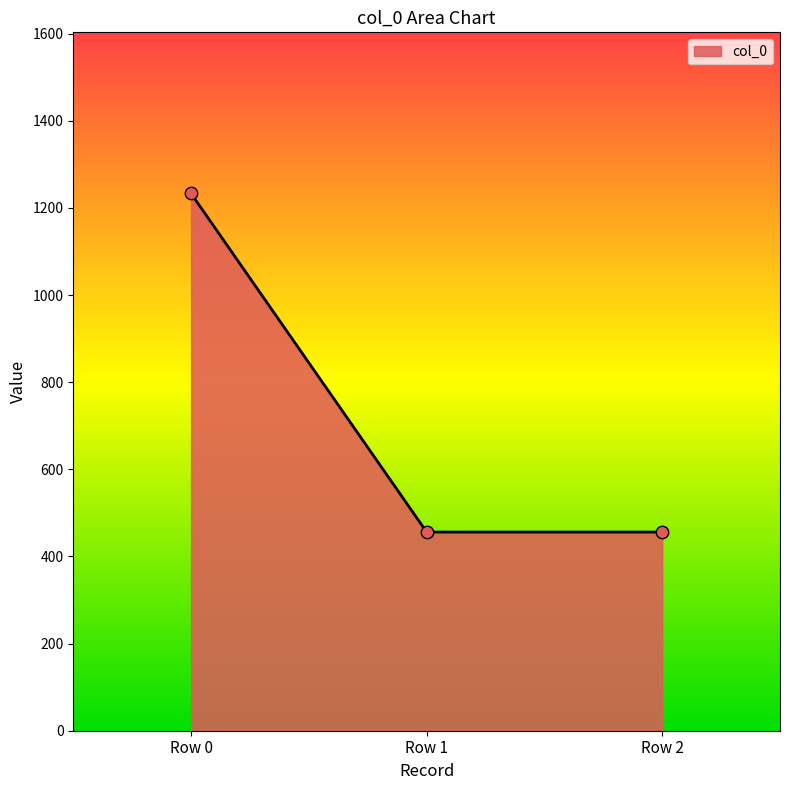

What is the ratio of the value at Row 2 to the value at Row 1?

1.0